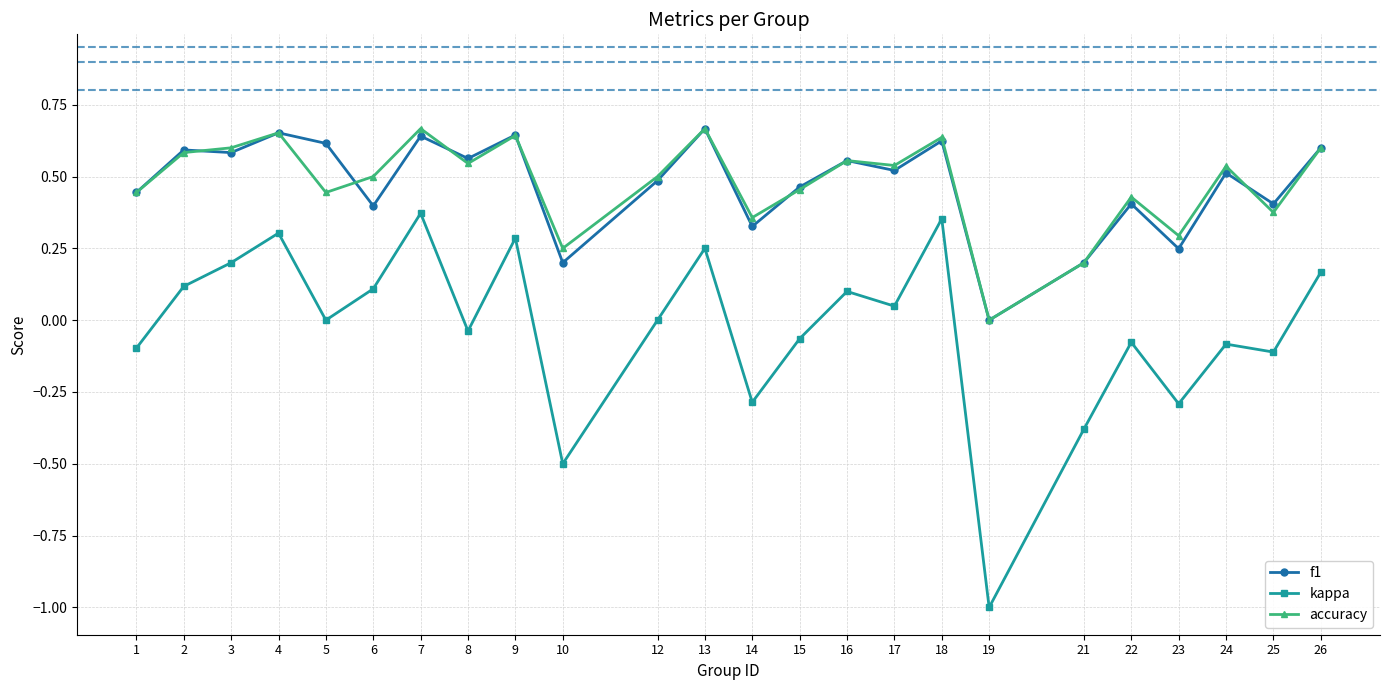

What is the sum of all accuracy values?

11.5